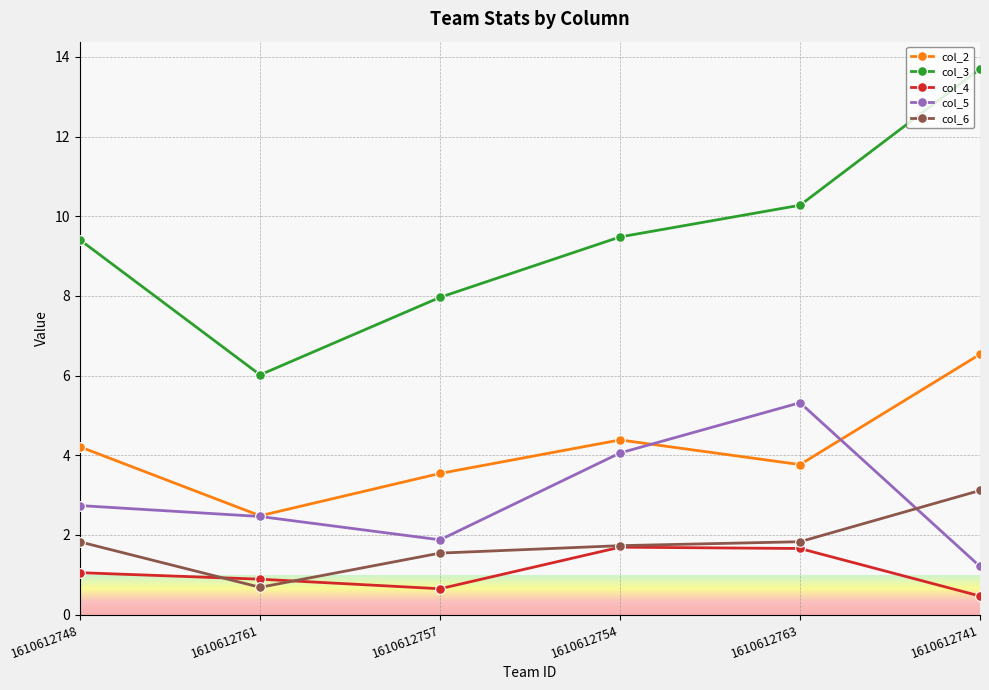

Where is the first local minimum for col_5?

1610612757